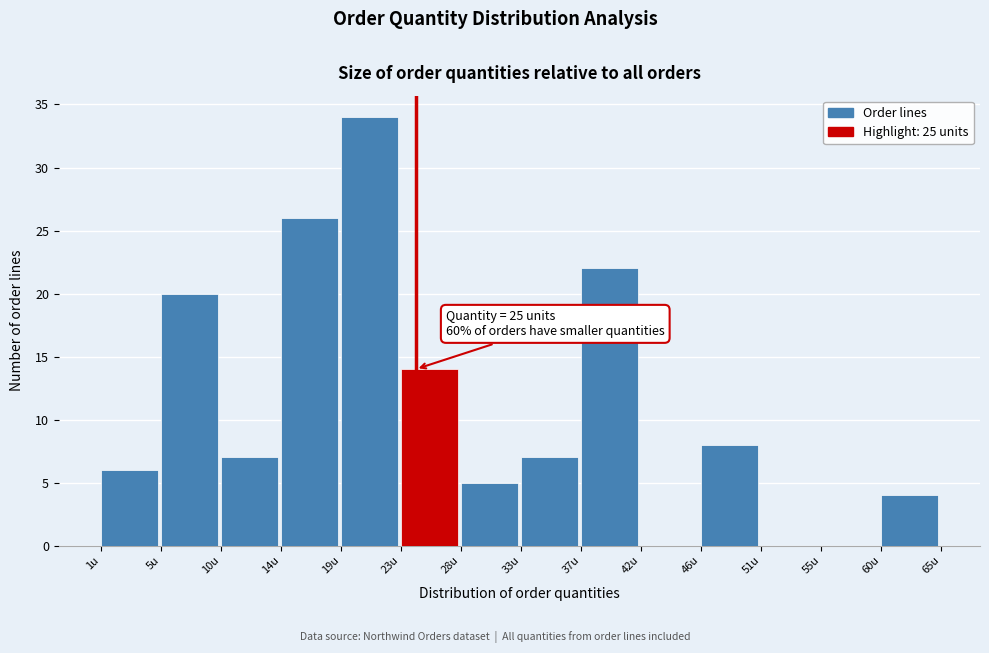

Reading left to right, list all the values displayed in this chart.

1u=6	5u=20	10u=7	14u=26	19u=34	23u=14	28u=5	33u=7	37u=22	42u=0	46u=8	51u=0	55u=0	60u=4